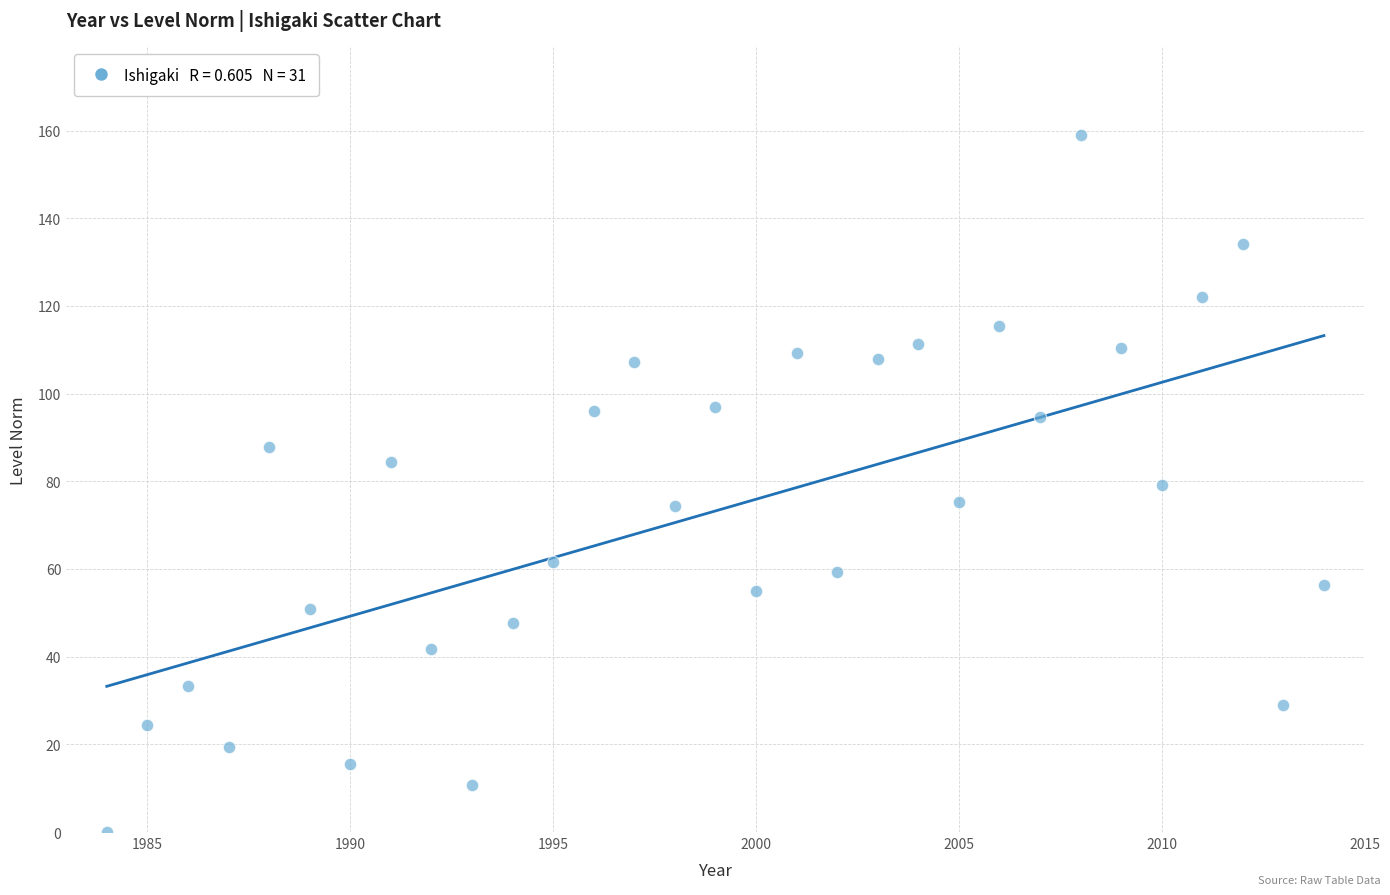

What is the range of X values (max minus min)?

30.0